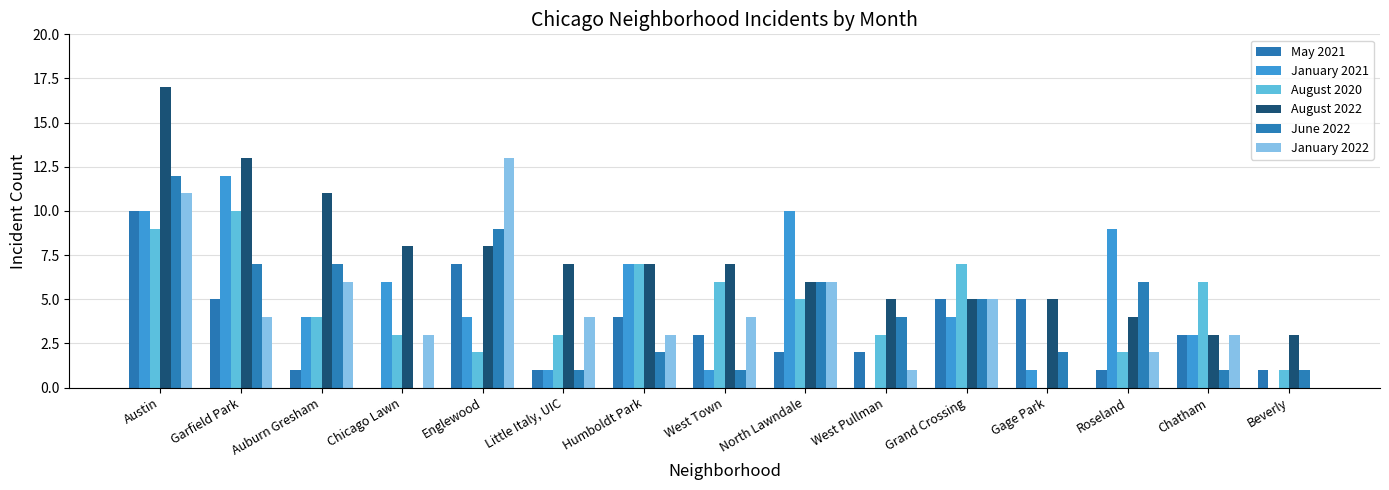

What is the label of the 7th bar from the right?

North Lawndale